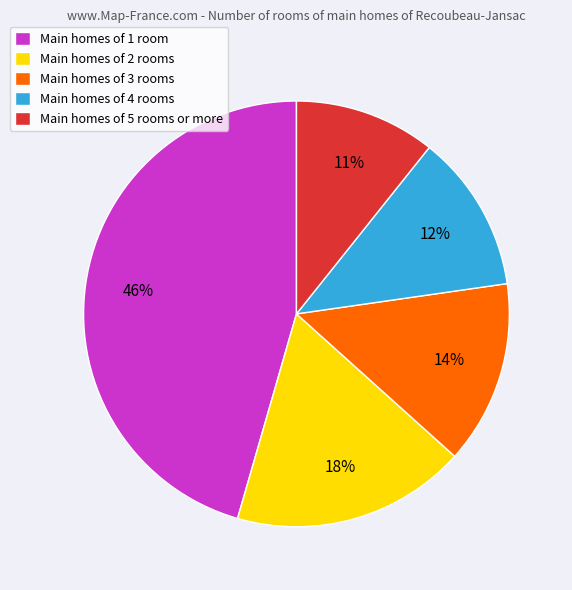

Is it true that Main homes of 2 rooms is 27% of the pie?

False